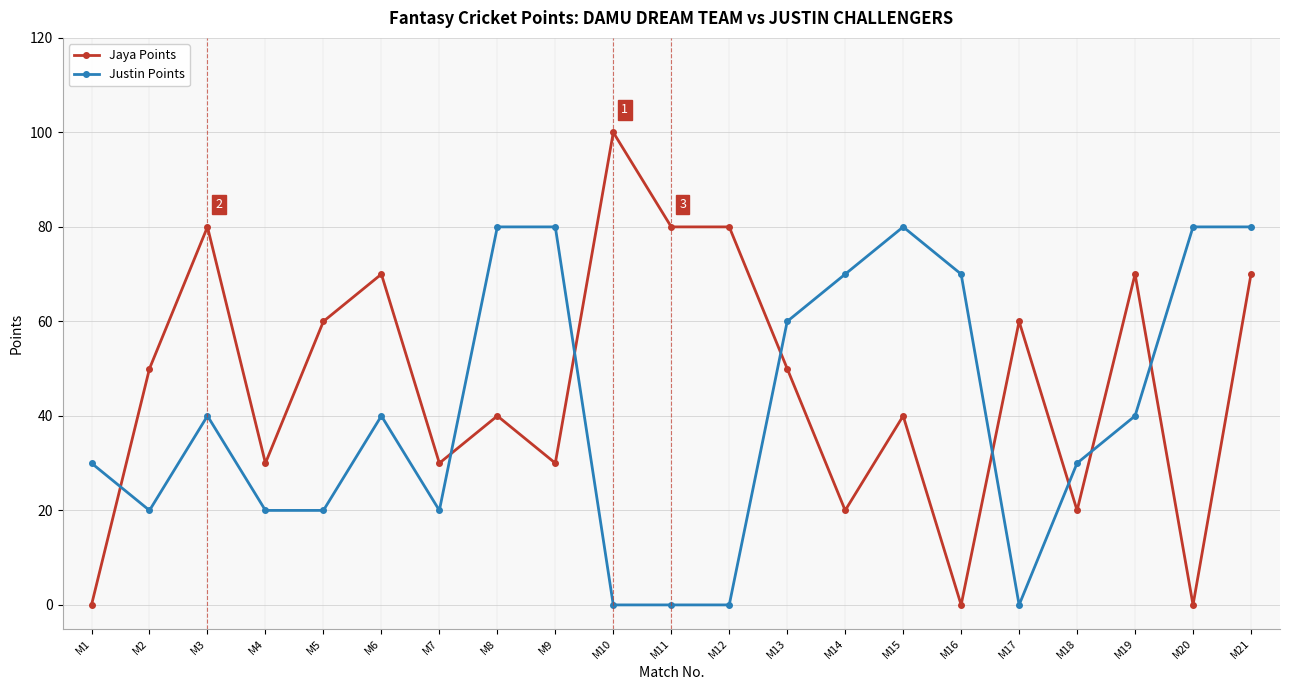

How many series are shown in this chart?

2